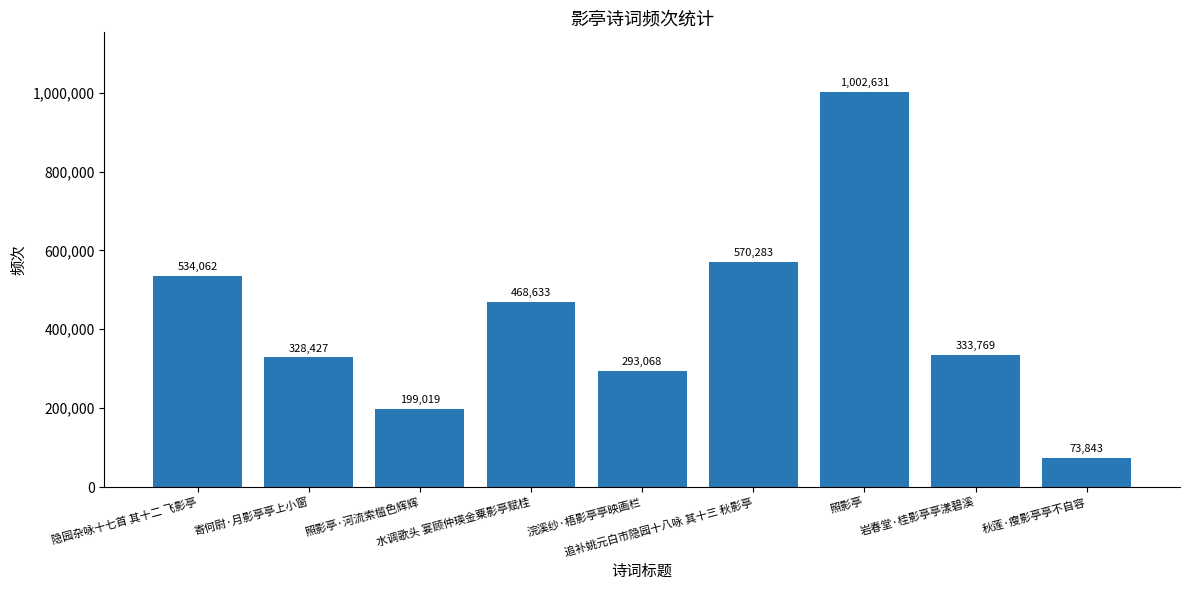

Where is the data nearest to the value 538237?

隐园杂咏十七首 其十二 飞影亭